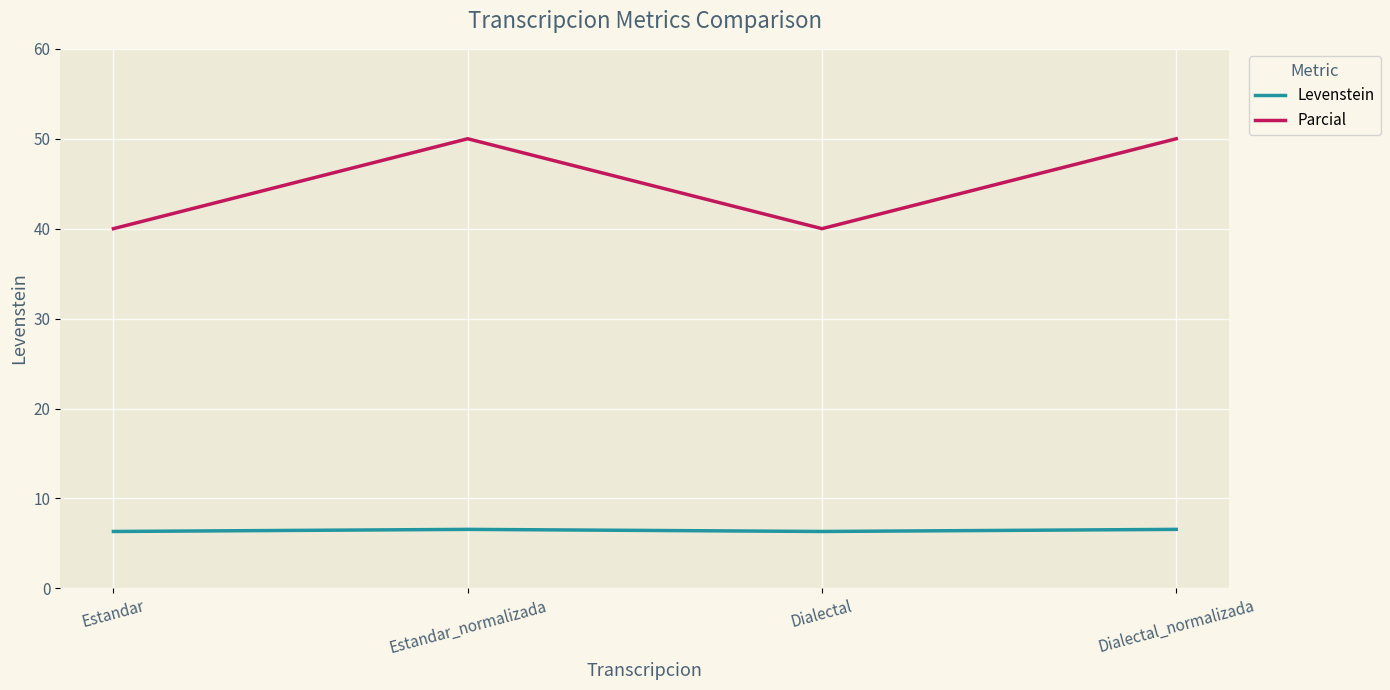

What is the lowest value of the Levenstein series?

6.3